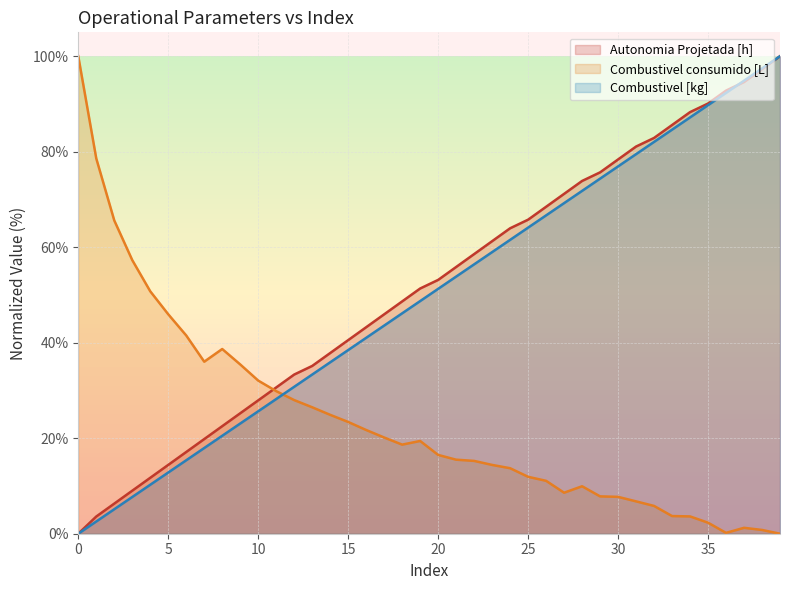

What are all the series names shown in the legend?

Autonomia Projetada [h], Combustivel consumido [L], Combustivel [kg]